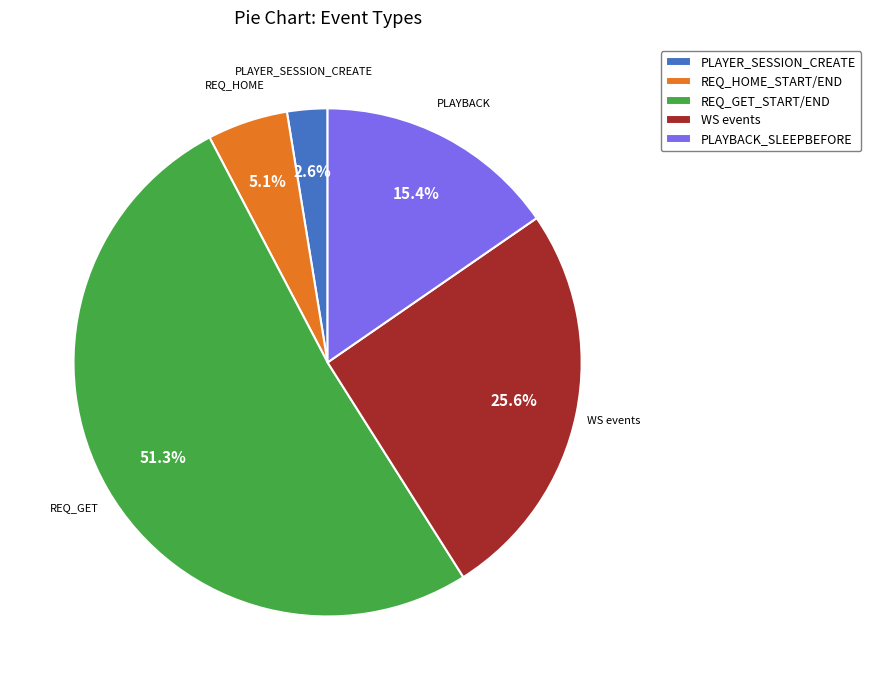

Is there a majority slice in this chart?

Yes